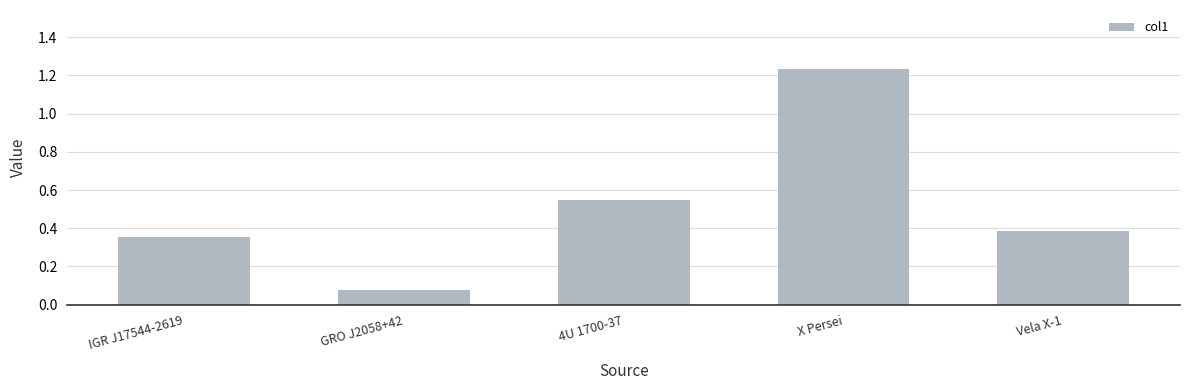

At which category does the chart reach its peak across all series?

X Persei